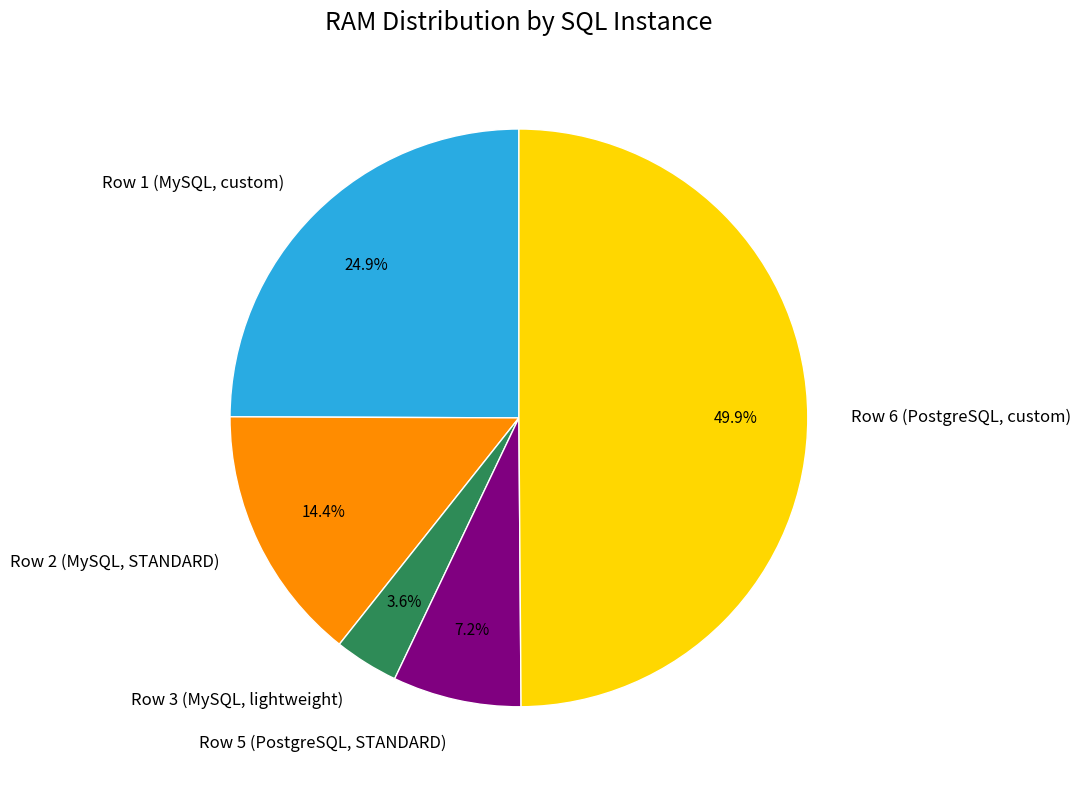

How much of the chart is everything except Row 2 (MySQL, STANDARD)?

85.6%